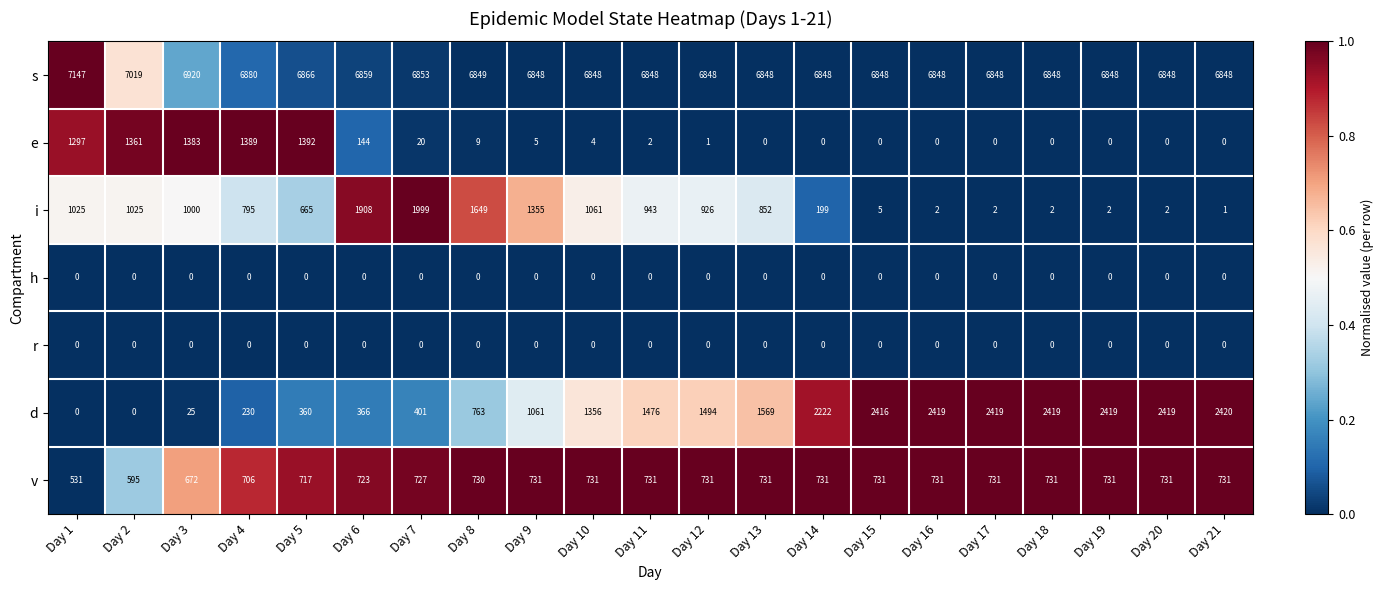

Is it true that i equals 2 at Day 16?

True